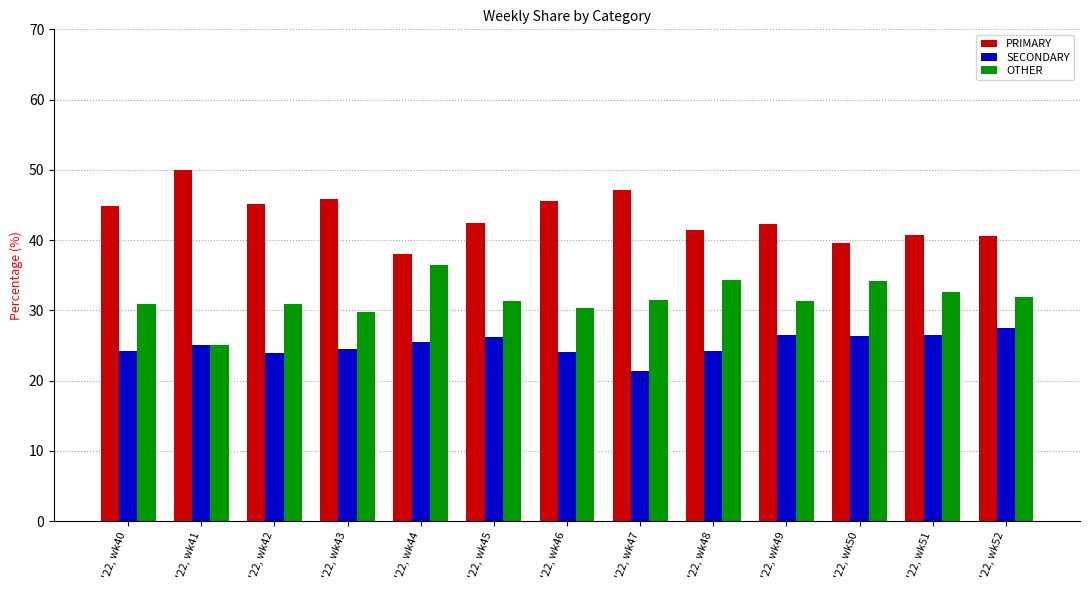

What is the value of the SECONDARY bar at the 8th from the left?

21.4